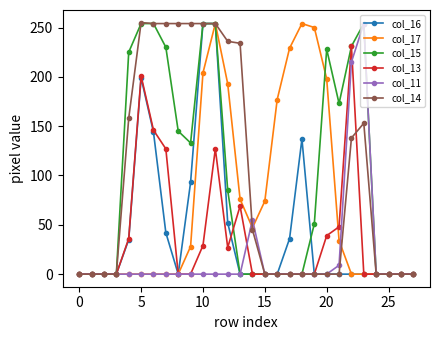

What is the greatest value displayed?

255